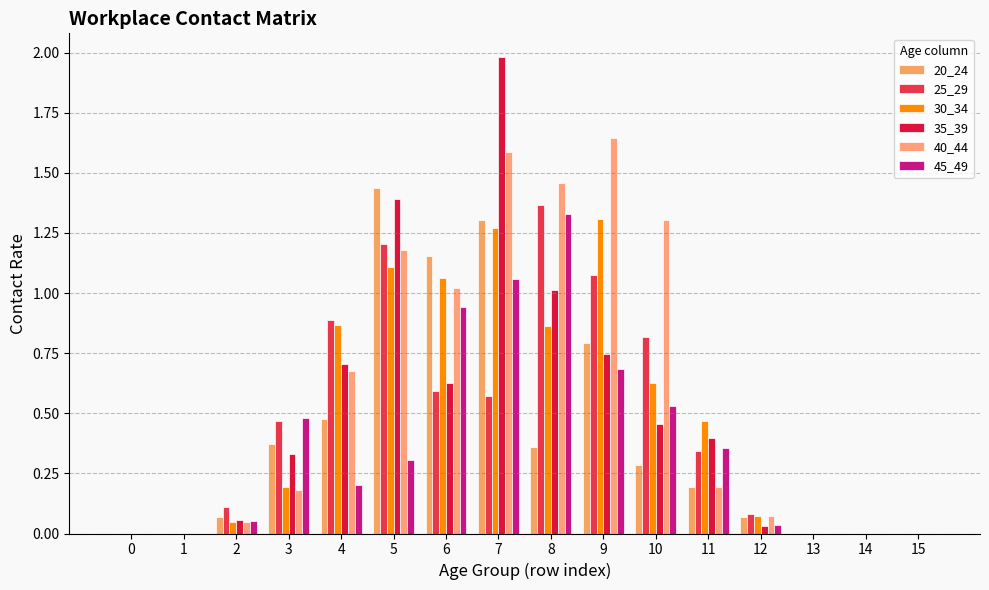

Which series has the widest spread of values?

35_39